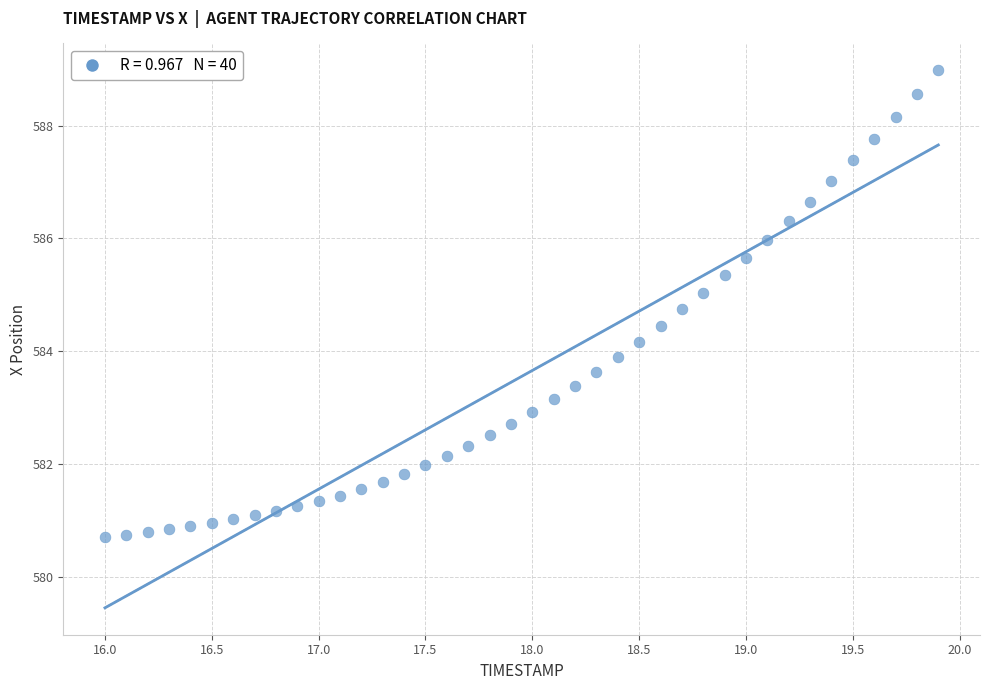

What is the range of X values (max minus min)?

3.9